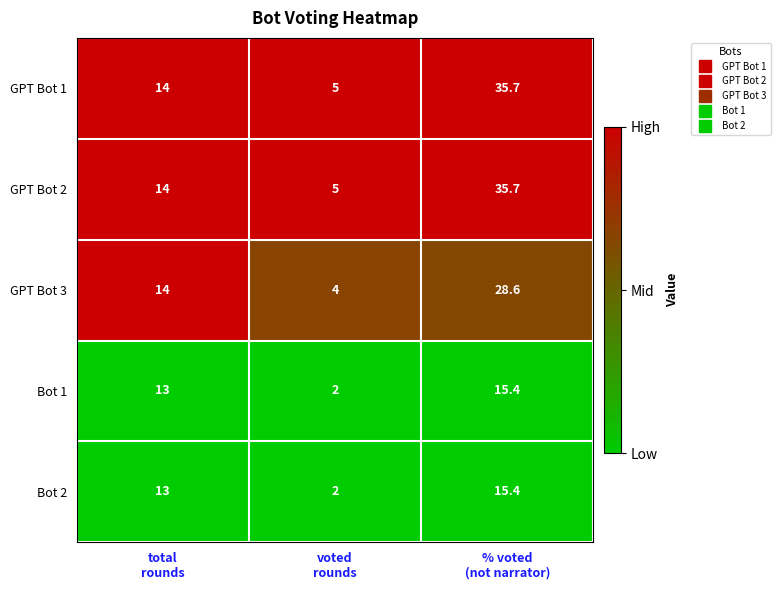

What is the minimum value shown in the chart?

2.0